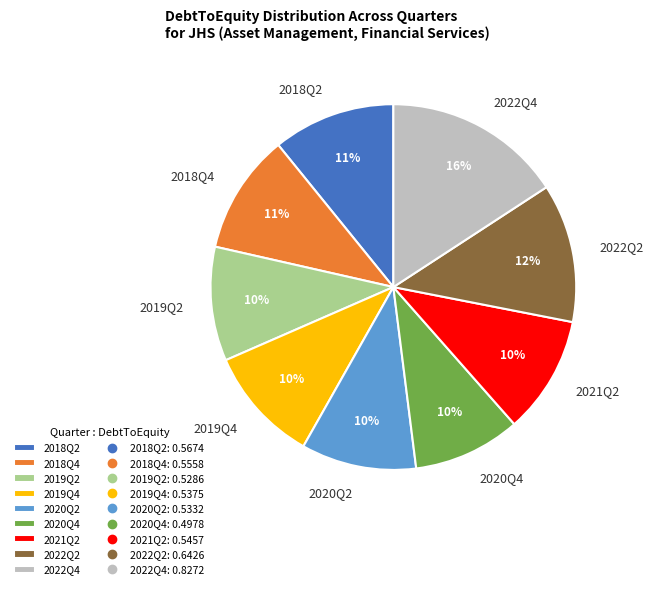

Which category has the biggest portion of the pie?

2022Q4